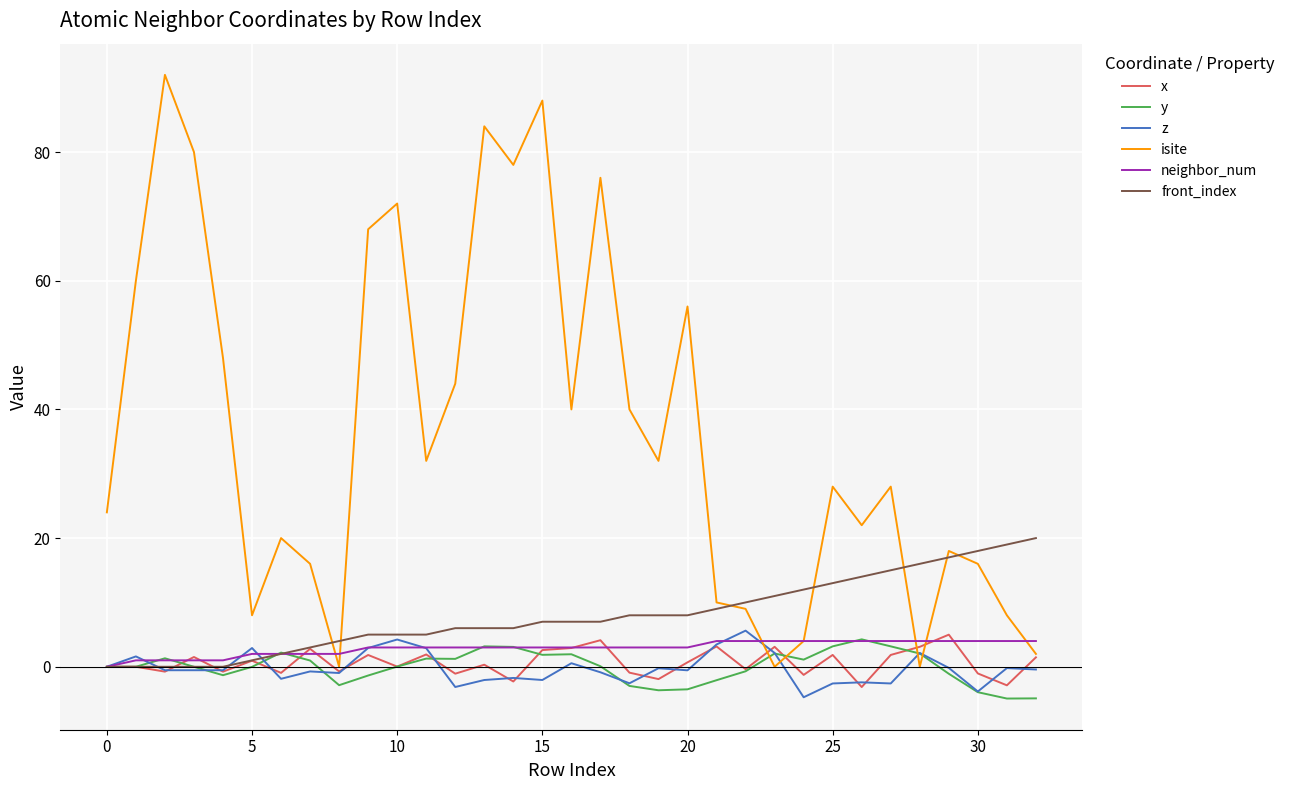

Which series has the largest total across all categories?

isite